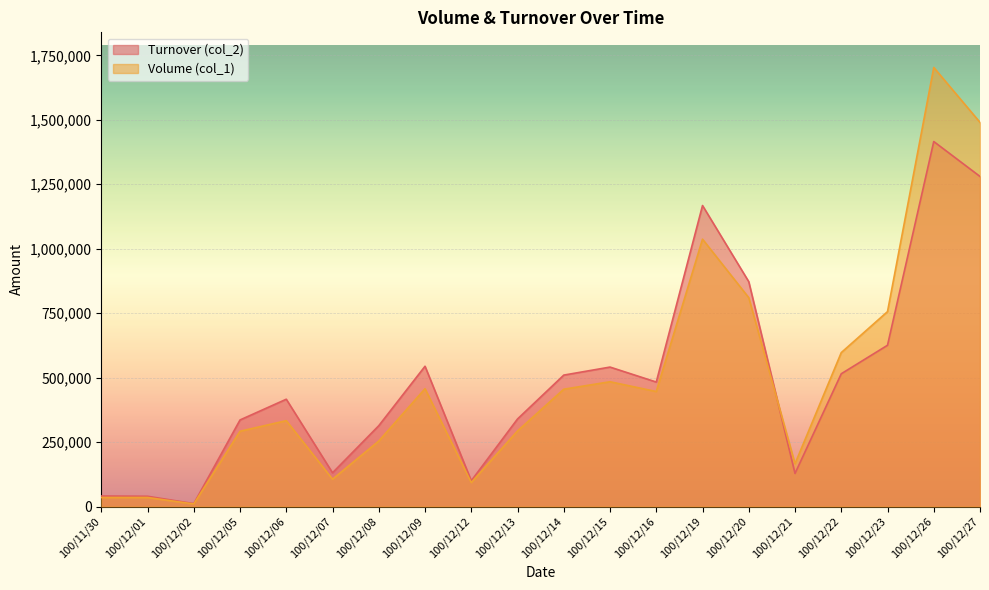

Does the chart display data point markers on the line(s)?

No